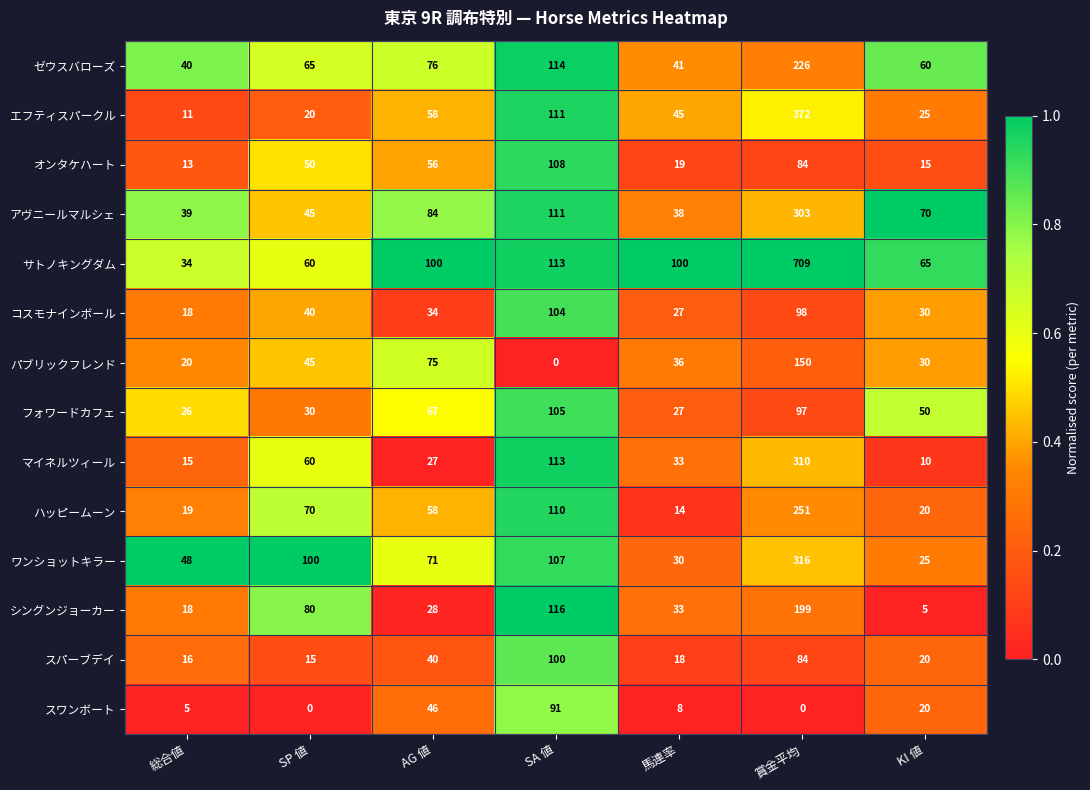

At which category does the chart reach its peak across all series?

賞金平均